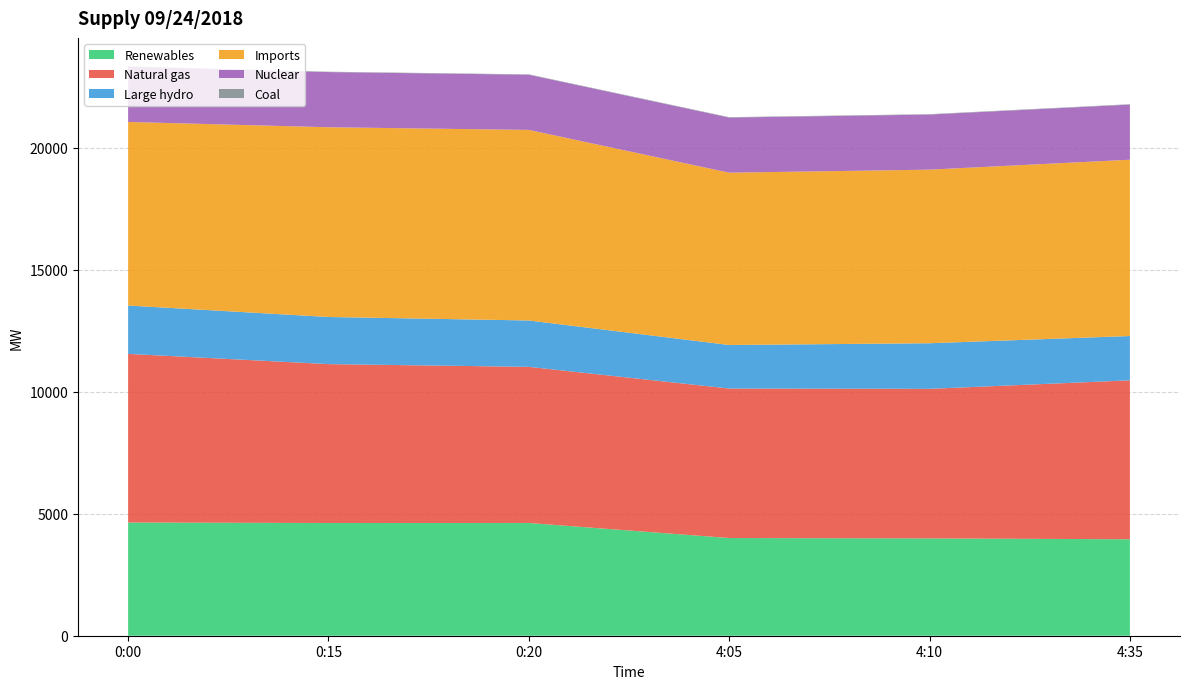

Reading left to right, what are all the values shown in this chart?

Renewables: 0:00=4640	0:15=4619	0:20=4620	4:05=4004	4:10=3988	4:35=3953
Natural gas: 0:00=6910	0:15=6512	0:20=6398	4:05=6126	4:10=6129	4:35=6513
Large hydro: 0:00=1982	0:15=1931	0:20=1901	4:05=1784	4:10=1869	4:35=1816
Imports: 0:00=7523	0:15=7776	0:20=7810	4:05=7062	4:10=7114	4:35=7225
Nuclear: 0:00=2262	0:15=2260	0:20=2261	4:05=2258	4:10=2258	4:35=2258
Coal: 0:00=16	0:15=15	0:20=16	4:05=17	4:10=16	4:35=17